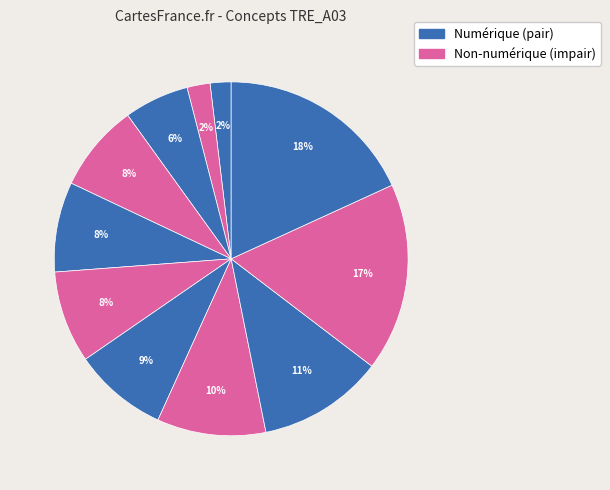

How many segments does this pie chart have?

11